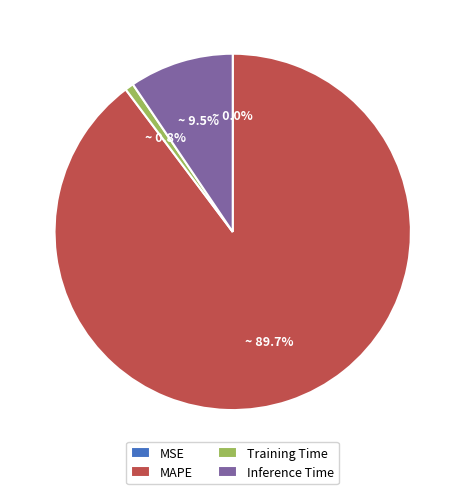

Which has a higher value, Training Time or MAPE?

MAPE